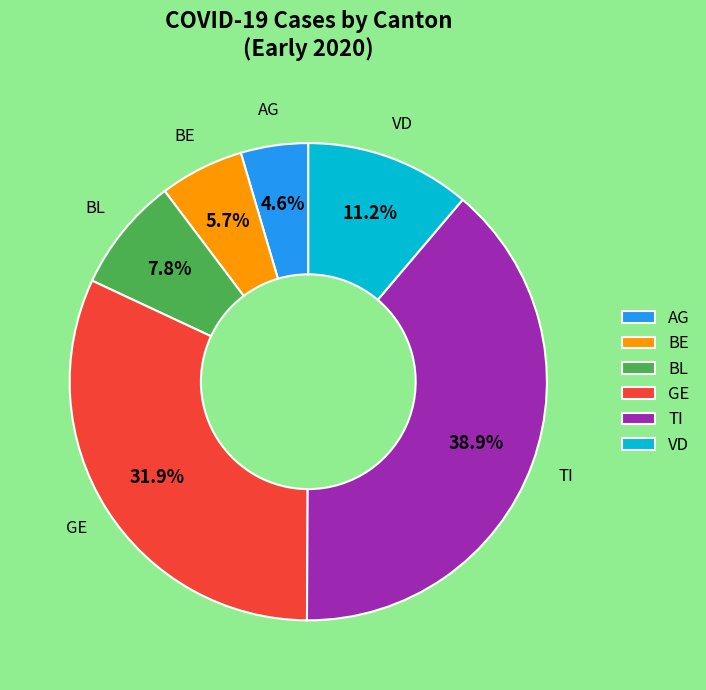

Combined, what portion of the pie is GE and VD?

43.1%